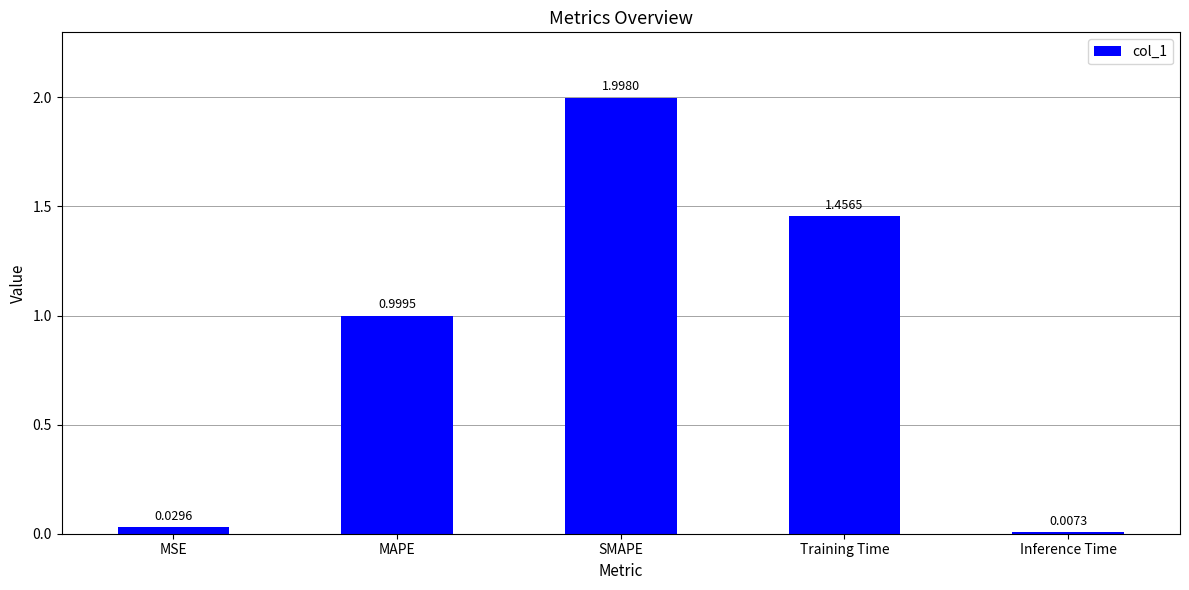

Rank the categories by value from highest to lowest.

SMAPE, Training Time, MAPE, MSE, Inference Time